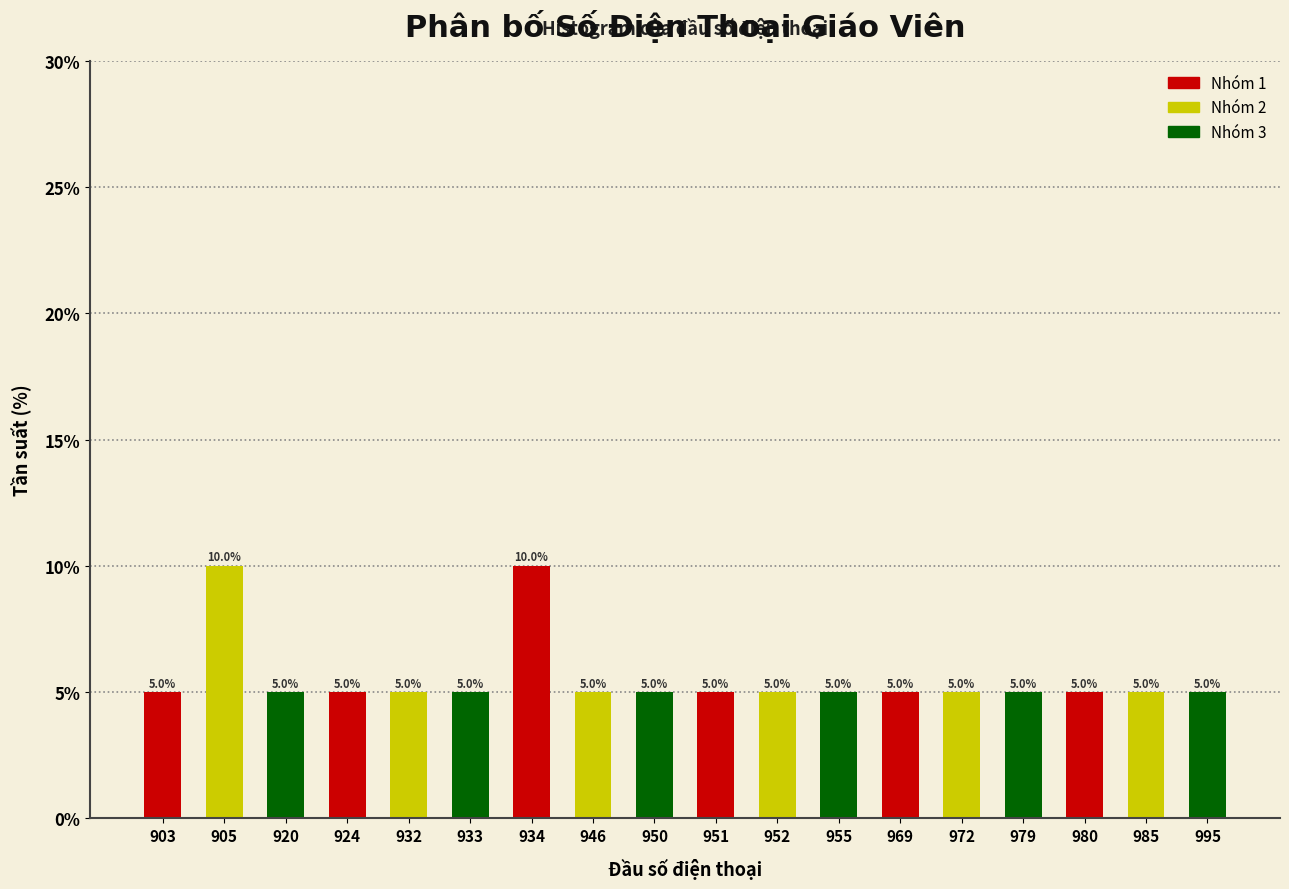

Reading left to right, what are all the values shown in this chart?

903=5	905=10	920=5	924=5	932=5	933=5	934=10	946=5	950=5	951=5	952=5	955=5	969=5	972=5	979=5	980=5	985=5	995=5